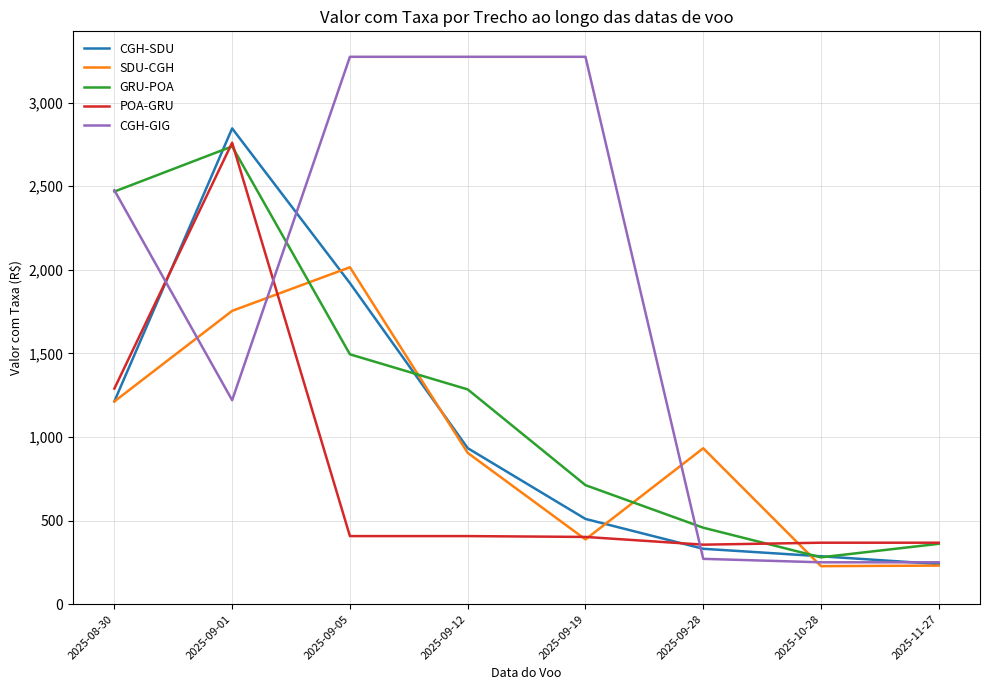

True or false: POA-GRU and CGH-SDU cross at least once.

True